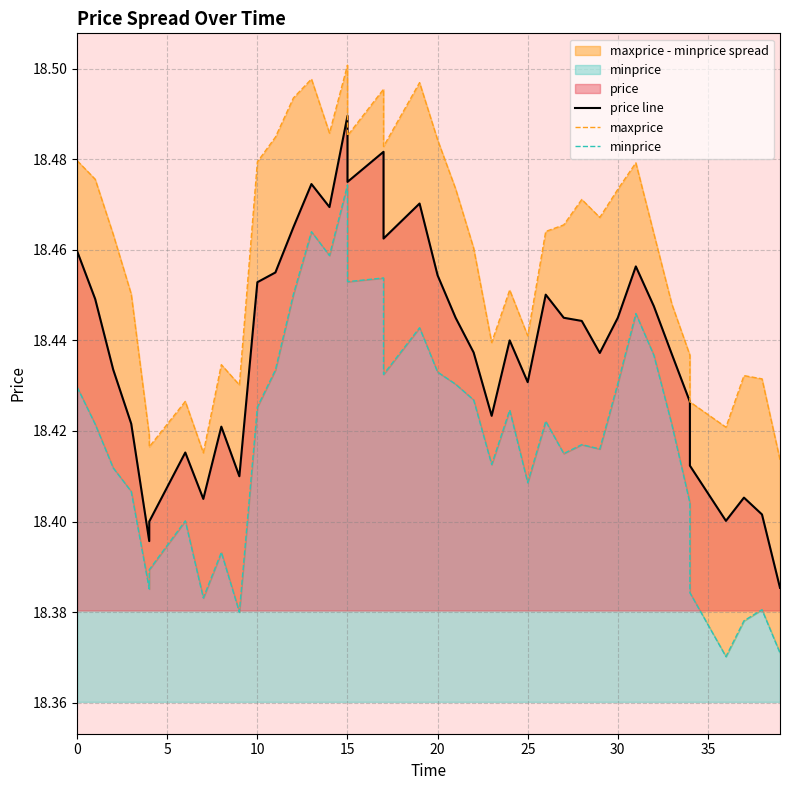

In maxprice, how many points are higher than both neighbors (excluding endpoints)?

10